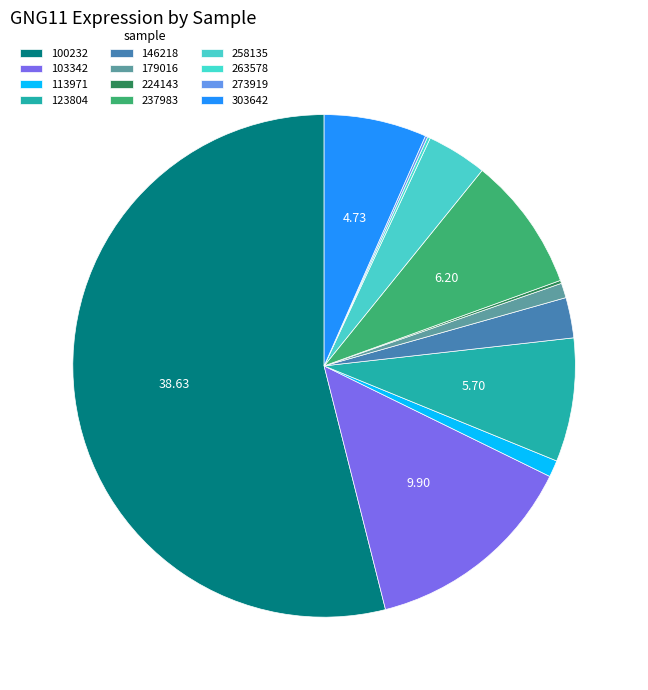

The 263578 slice represents 10% of the pie. True or false?

False